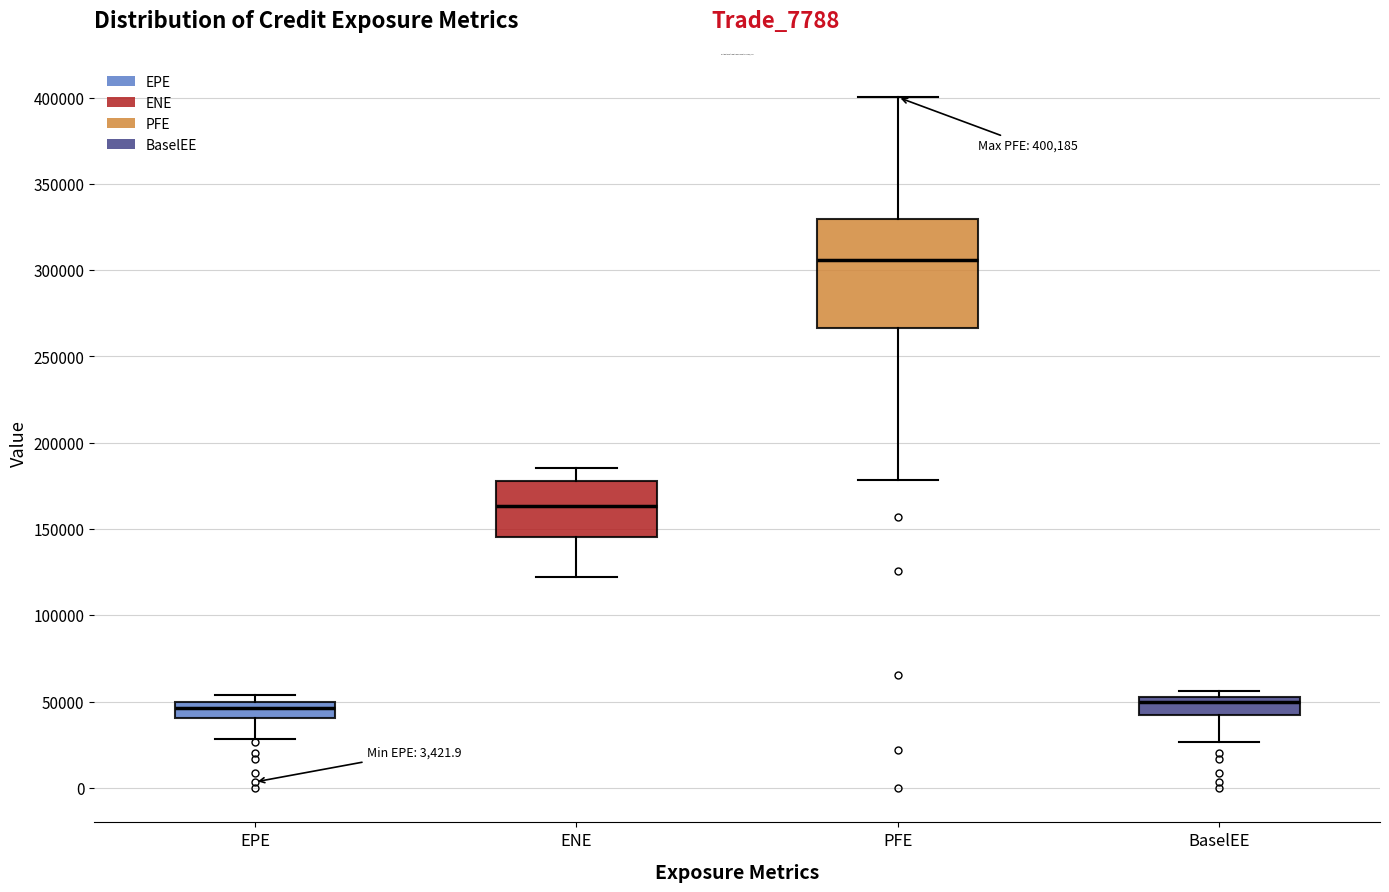

Comparing the boxes themselves (not the whiskers), which one is the tallest?

PFE